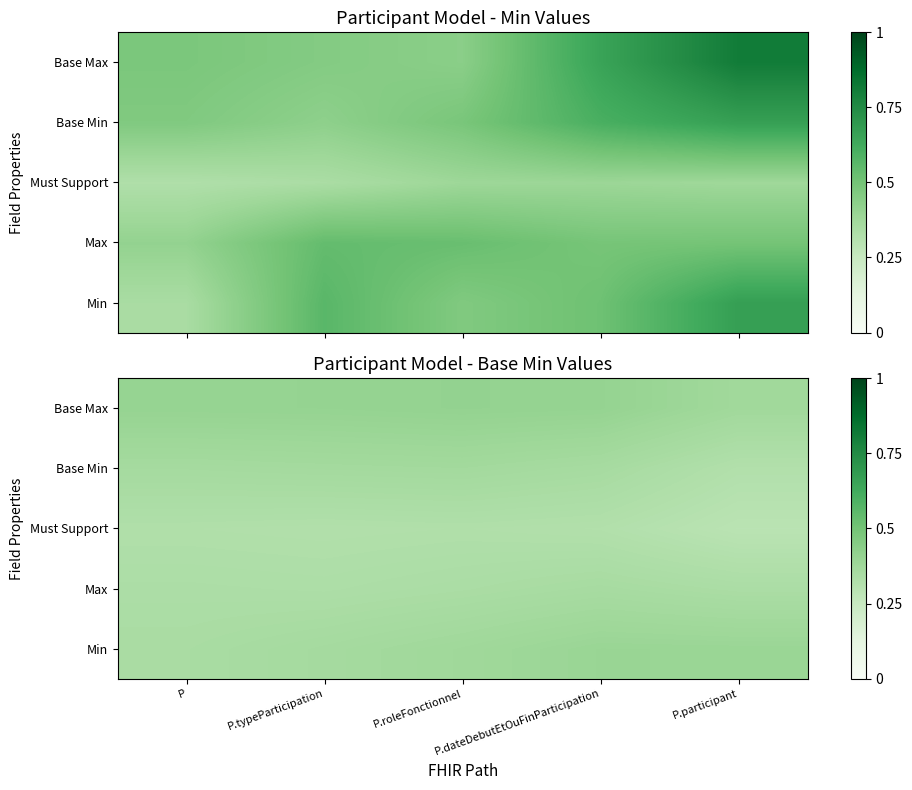

What is the spread (max minus min) of values at P.roleFonctionnel?

0.1